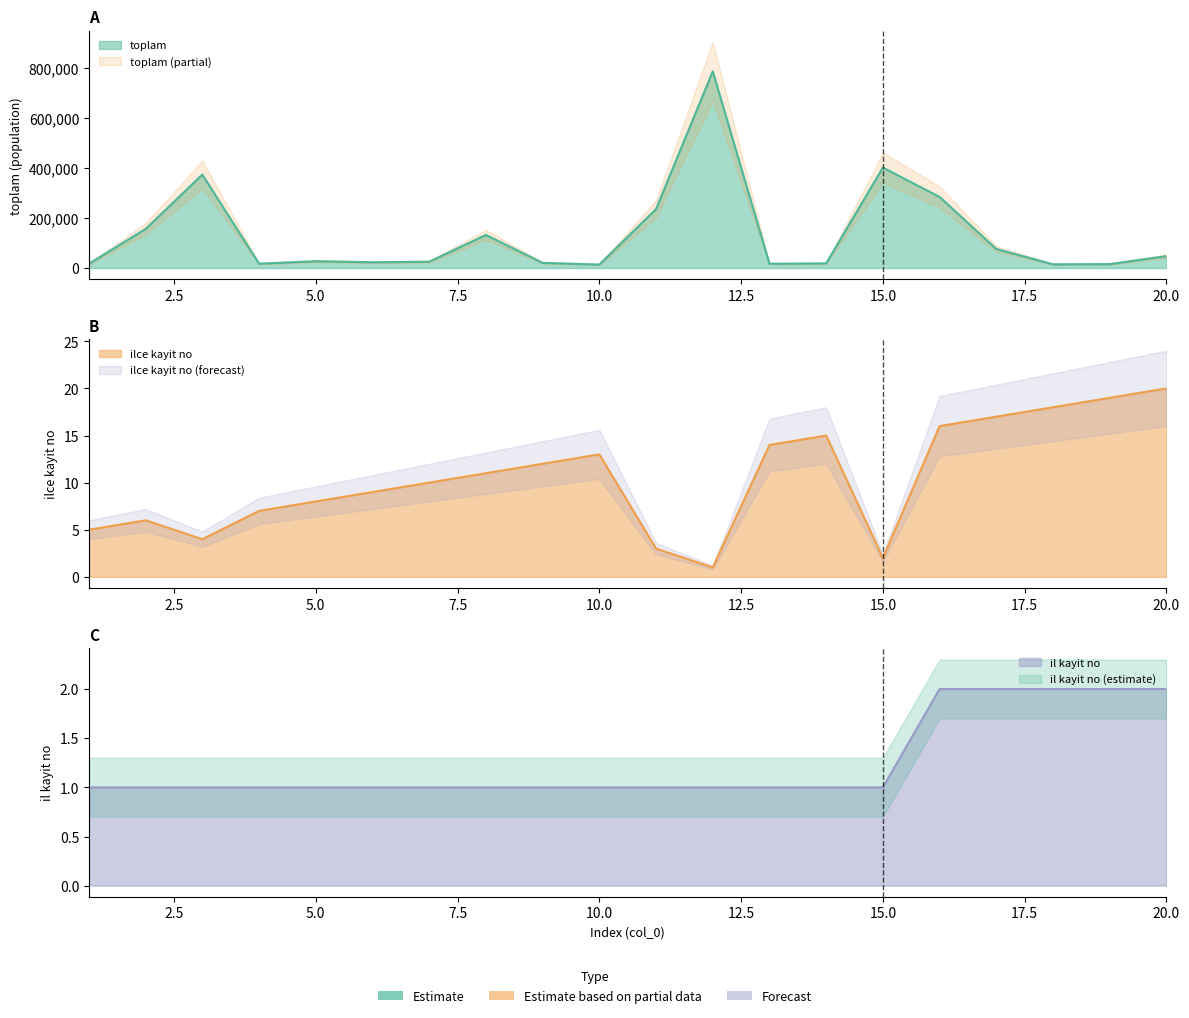

True or false: toplam and ilce kayit no cross at least once.

False